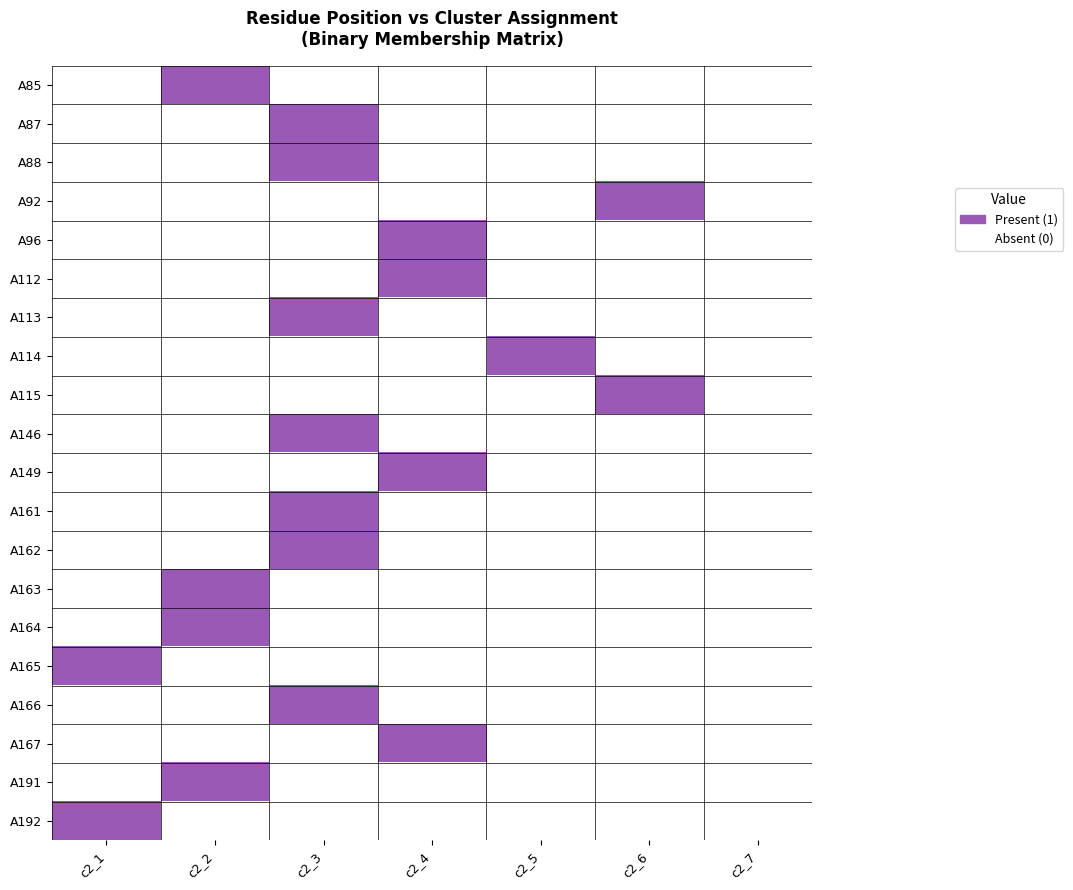

Reading left to right, transcribe all the data shown in this chart.

A85: c2_1=0	c2_2=1	c2_3=0	c2_4=0	c2_5=0	c2_6=0	c2_7=0
A87: c2_1=0	c2_2=0	c2_3=1	c2_4=0	c2_5=0	c2_6=0	c2_7=0
A88: c2_1=0	c2_2=0	c2_3=1	c2_4=0	c2_5=0	c2_6=0	c2_7=0
A92: c2_1=0	c2_2=0	c2_3=0	c2_4=0	c2_5=0	c2_6=1	c2_7=0
A96: c2_1=0	c2_2=0	c2_3=0	c2_4=1	c2_5=0	c2_6=0	c2_7=0
A112: c2_1=0	c2_2=0	c2_3=0	c2_4=1	c2_5=0	c2_6=0	c2_7=0
A113: c2_1=0	c2_2=0	c2_3=1	c2_4=0	c2_5=0	c2_6=0	c2_7=0
A114: c2_1=0	c2_2=0	c2_3=0	c2_4=0	c2_5=1	c2_6=0	c2_7=0
A115: c2_1=0	c2_2=0	c2_3=0	c2_4=0	c2_5=0	c2_6=1	c2_7=0
A146: c2_1=0	c2_2=0	c2_3=1	c2_4=0	c2_5=0	c2_6=0	c2_7=0
A149: c2_1=0	c2_2=0	c2_3=0	c2_4=1	c2_5=0	c2_6=0	c2_7=0
A161: c2_1=0	c2_2=0	c2_3=1	c2_4=0	c2_5=0	c2_6=0	c2_7=0
A162: c2_1=0	c2_2=0	c2_3=1	c2_4=0	c2_5=0	c2_6=0	c2_7=0
A163: c2_1=0	c2_2=1	c2_3=0	c2_4=0	c2_5=0	c2_6=0	c2_7=0
A164: c2_1=0	c2_2=1	c2_3=0	c2_4=0	c2_5=0	c2_6=0	c2_7=0
A165: c2_1=1	c2_2=0	c2_3=0	c2_4=0	c2_5=0	c2_6=0	c2_7=0
A166: c2_1=0	c2_2=0	c2_3=1	c2_4=0	c2_5=0	c2_6=0	c2_7=0
A167: c2_1=0	c2_2=0	c2_3=0	c2_4=1	c2_5=0	c2_6=0	c2_7=0
A191: c2_1=0	c2_2=1	c2_3=0	c2_4=0	c2_5=0	c2_6=0	c2_7=0
A192: c2_1=1	c2_2=0	c2_3=0	c2_4=0	c2_5=0	c2_6=0	c2_7=0